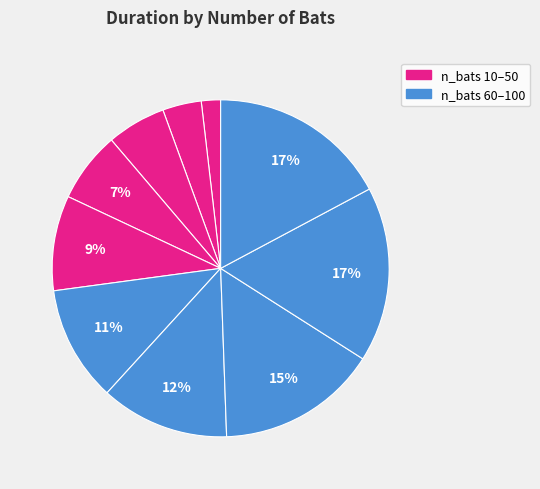

How many slices are in this pie chart?

10